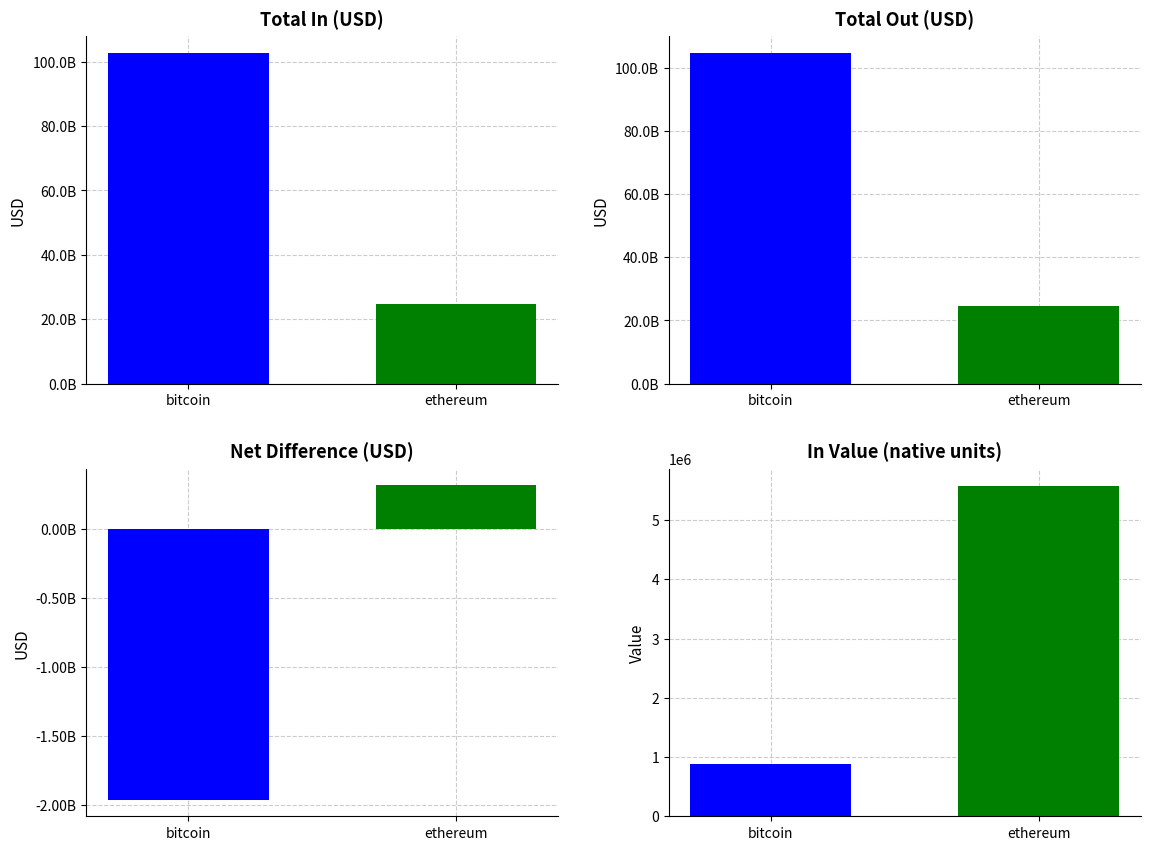

Are the bars horizontal?

No